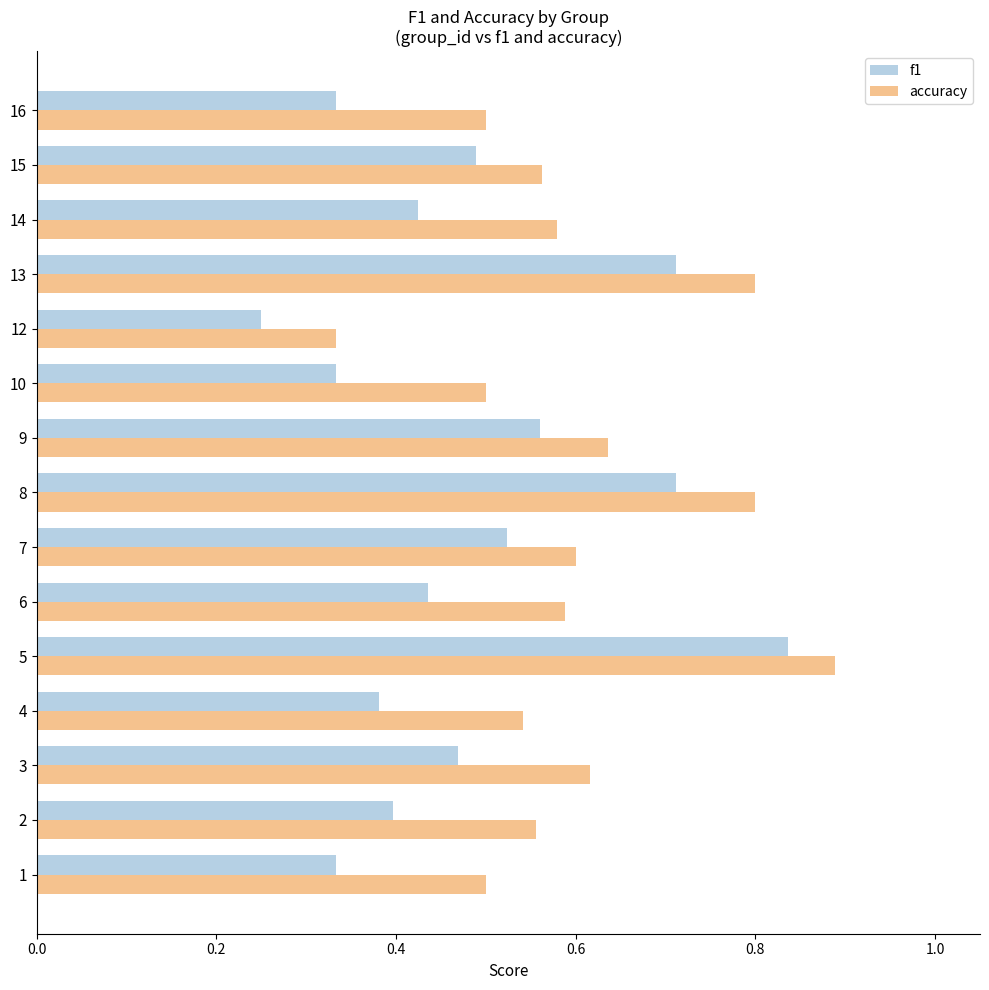

Count the number of data series in this chart.

2